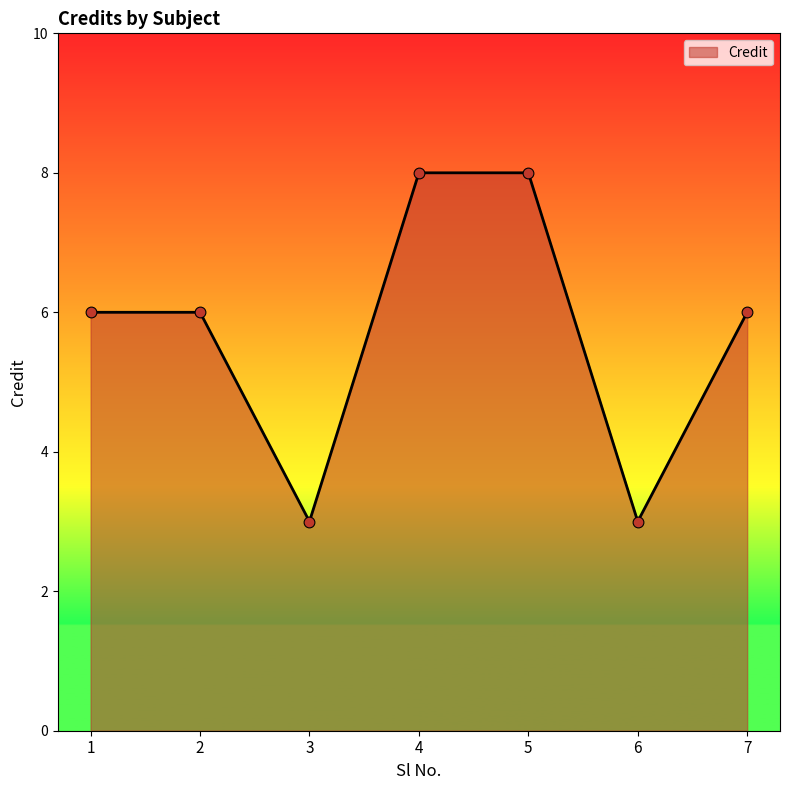

Which has a higher value, 1 or 3?

1